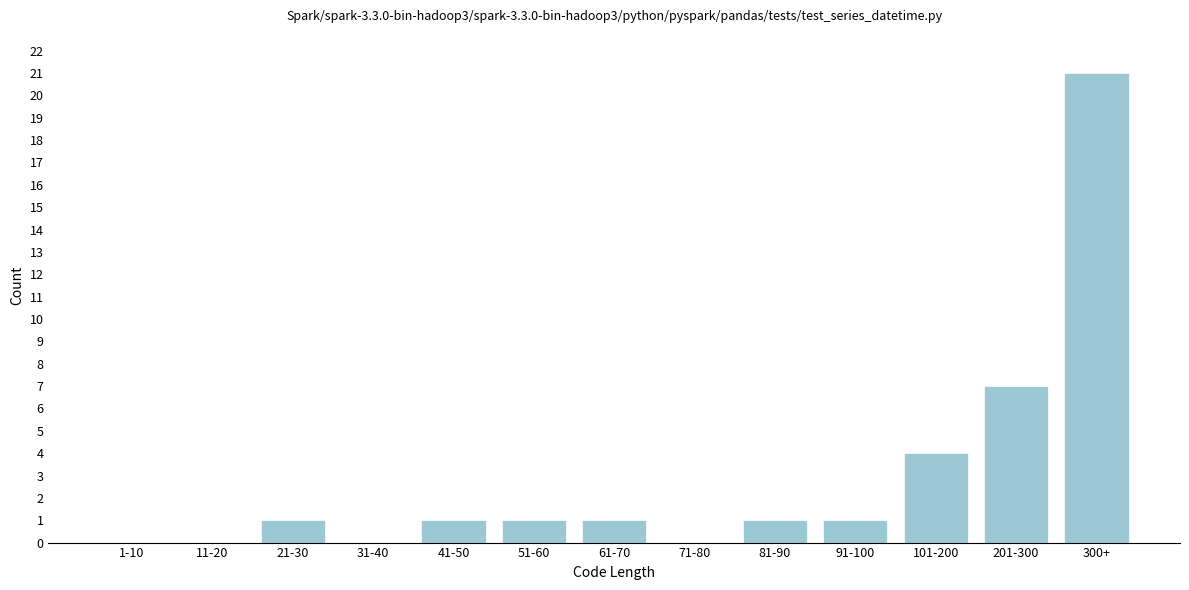

Reading right to left, transcribe all the data shown in this chart.

300+=21	201-300=7	101-200=4	91-100=1	81-90=1	71-80=0	61-70=1	51-60=1	41-50=1	31-40=0	21-30=1	11-20=0	1-10=0